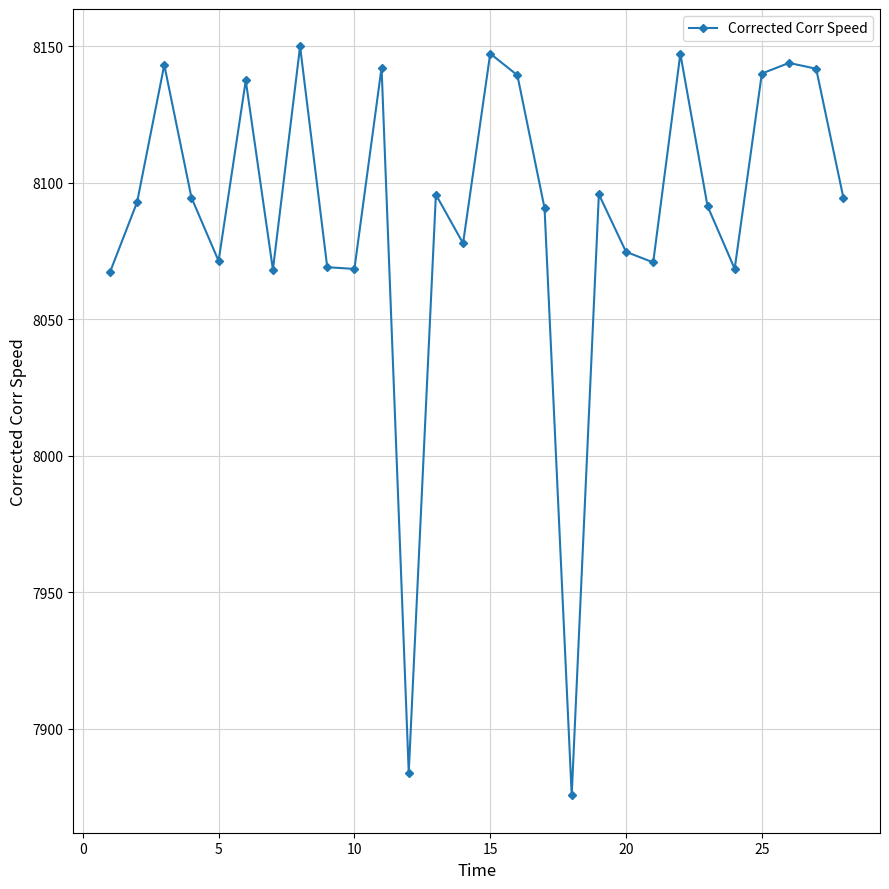

How many series are shown in this chart?

1